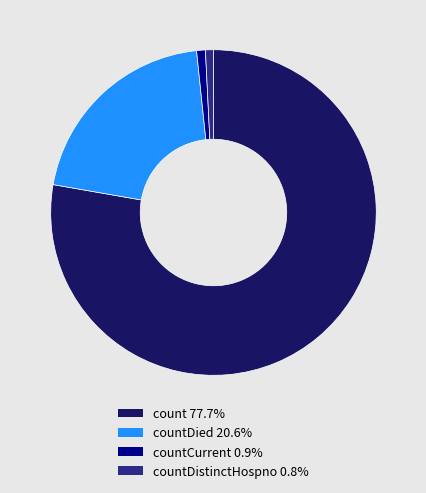

Do count 77.7% and countCurrent 0.9% together represent more than half of the pie?

Yes